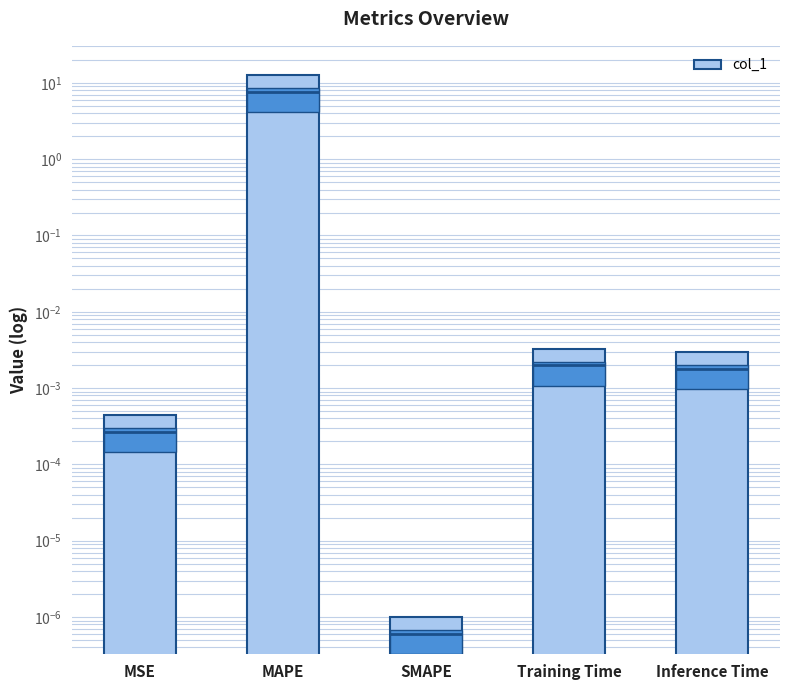

The value at SMAPE is 0.0. True or false?

True